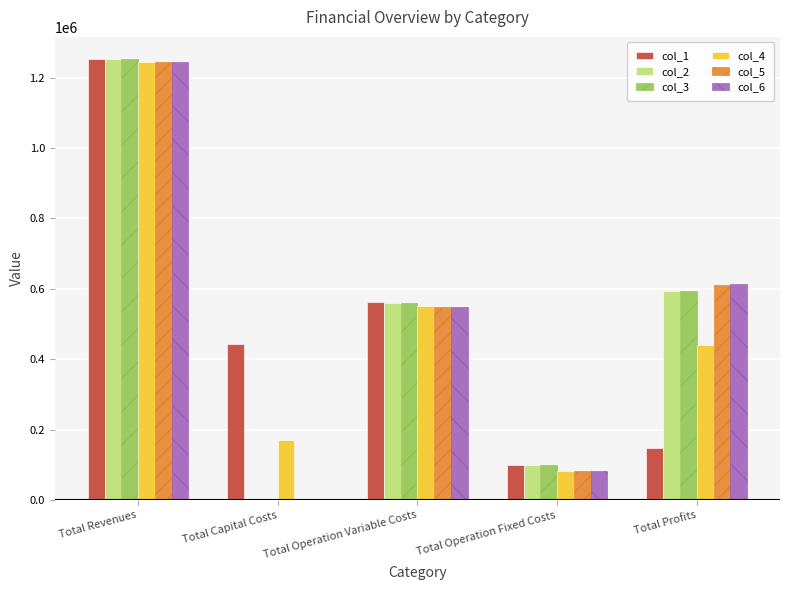

What are all the series names shown in the legend?

col_1, col_2, col_3, col_4, col_5, col_6